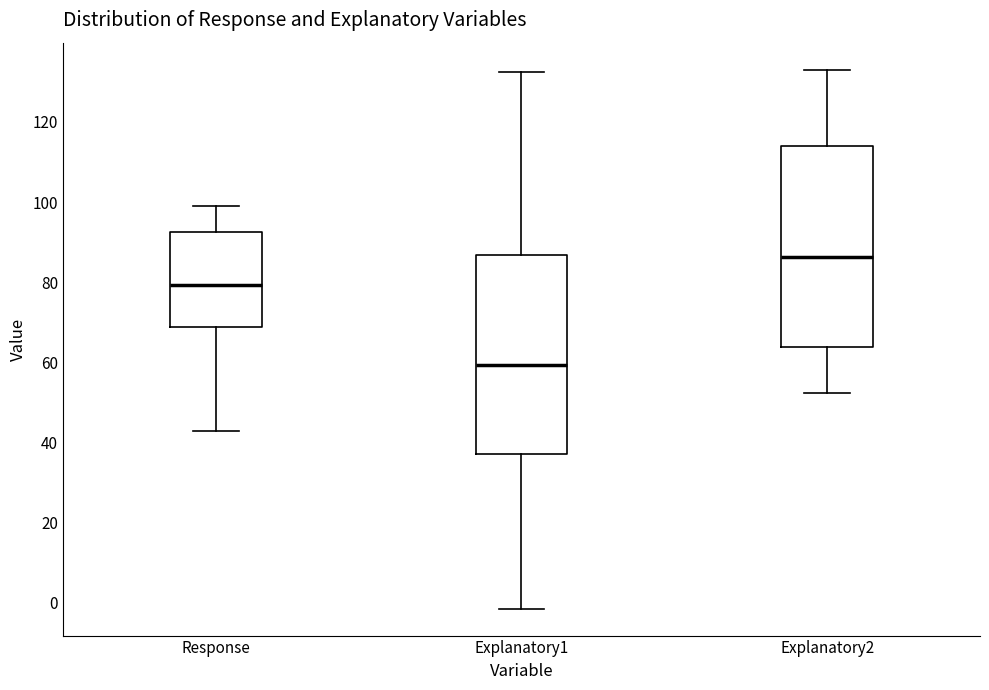

Which box has the highest median line?

Explanatory2